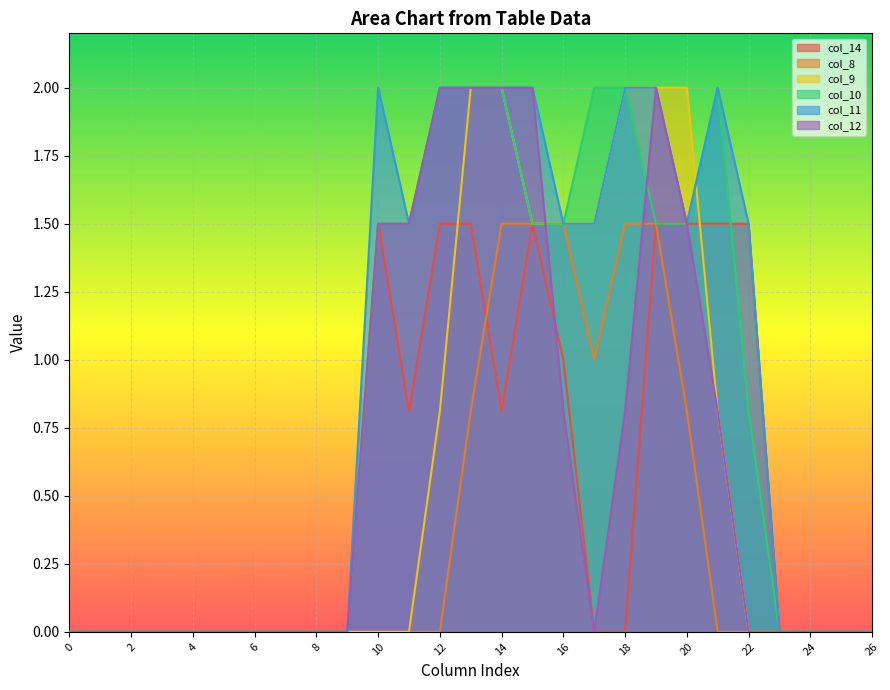

True or false: col_12 has more than 2 points higher than both neighbors.

False